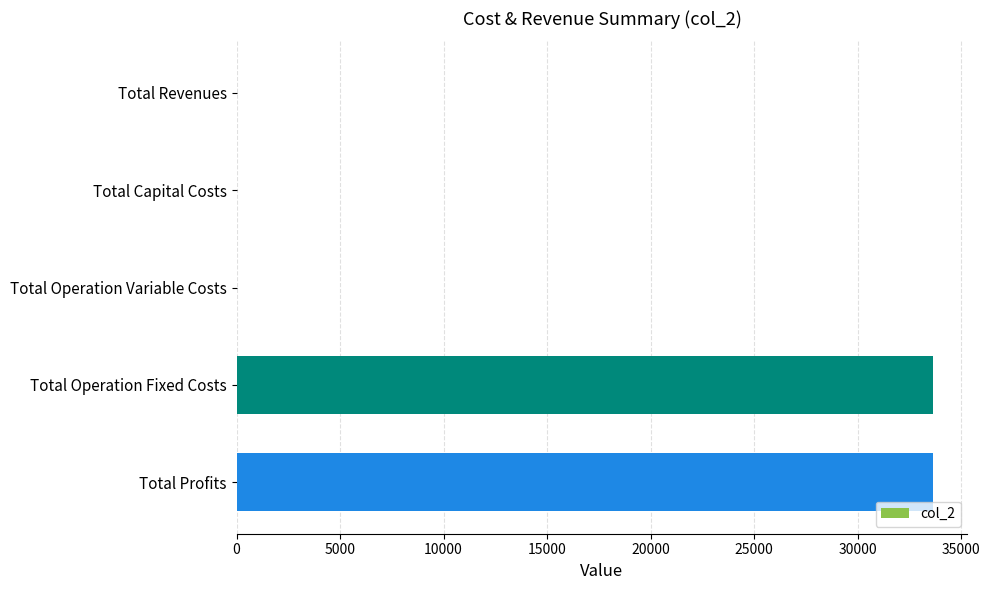

Between Total Capital Costs and Total Operation Fixed Costs, which is larger?

Total Operation Fixed Costs